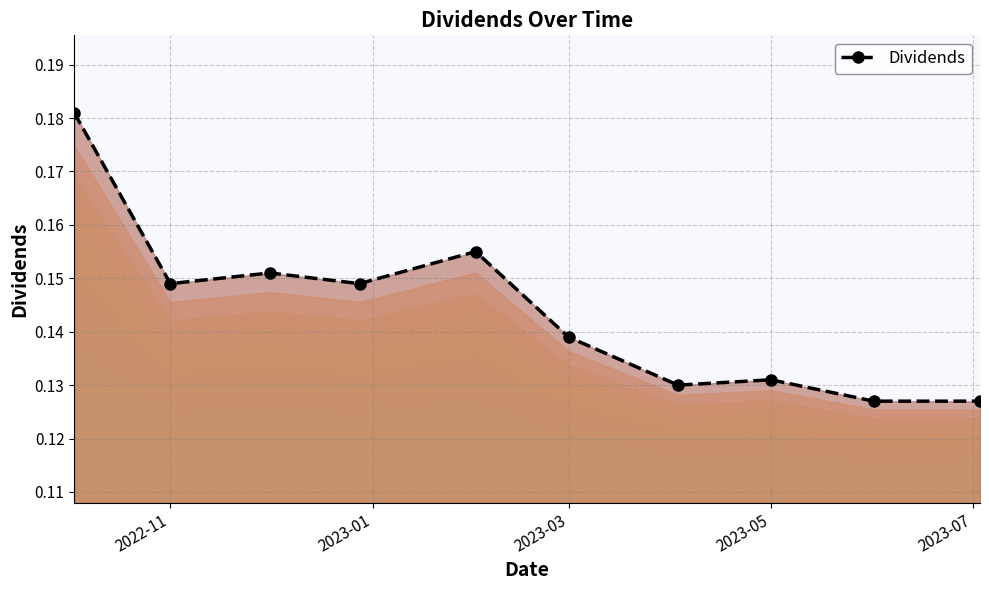

How many values are between 0 and 1?

10